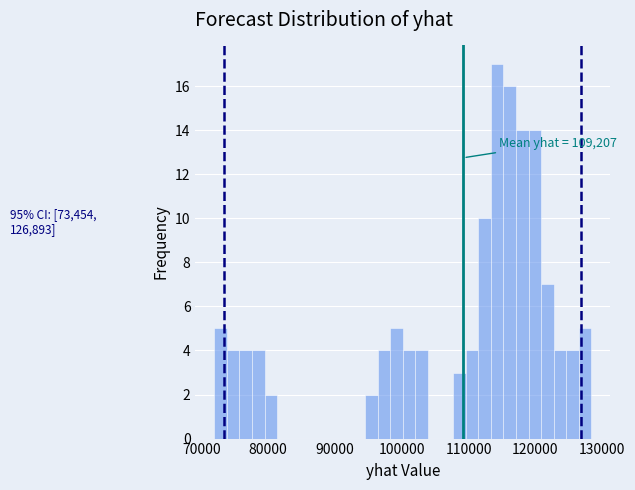

Read against the x-axis, roughly where is the centre of the tallest bar?

114000